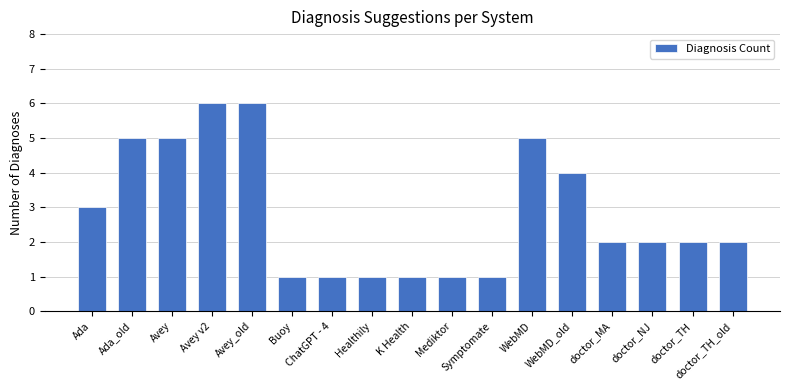

Which has a higher value, Symptomate or doctor_MA?

doctor_MA